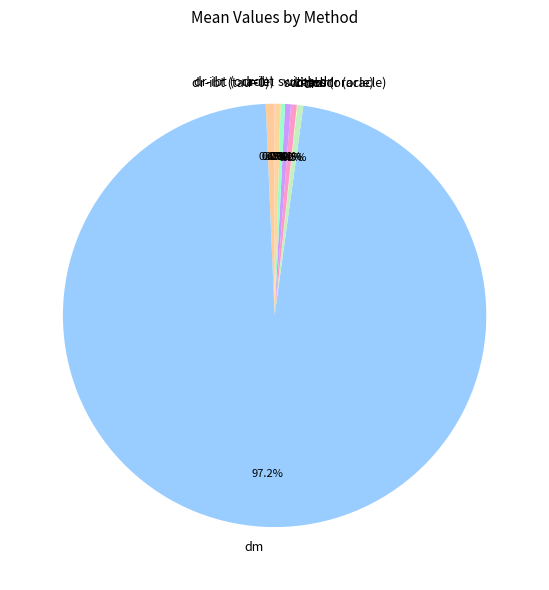

What is the largest slice in the pie chart?

dm